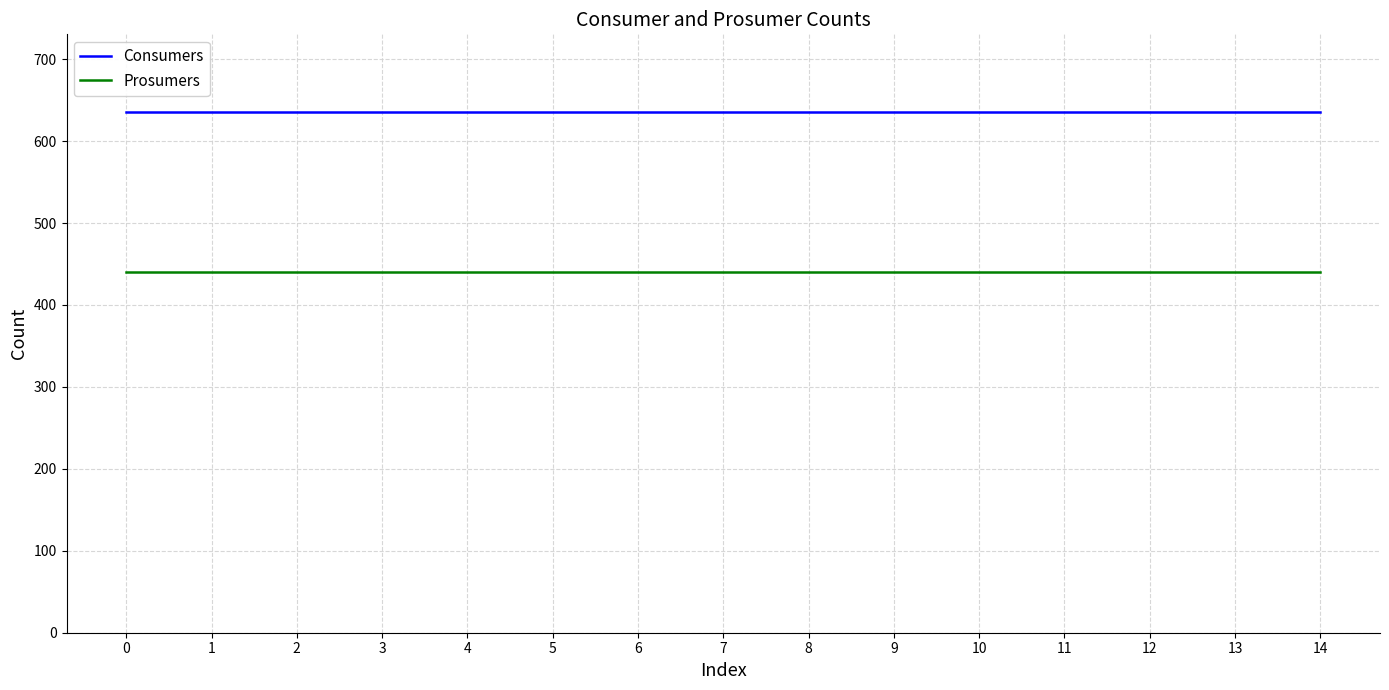

Reading left to right, what are all the values shown in this chart?

Consumers: 0=635	1=635	2=635	3=635	4=635	5=635	6=635	7=635	8=635	9=635	10=635	11=635	12=635	13=635	14=635
Prosumers: 0=440	1=440	2=440	3=440	4=440	5=440	6=440	7=440	8=440	9=440	10=440	11=440	12=440	13=440	14=440